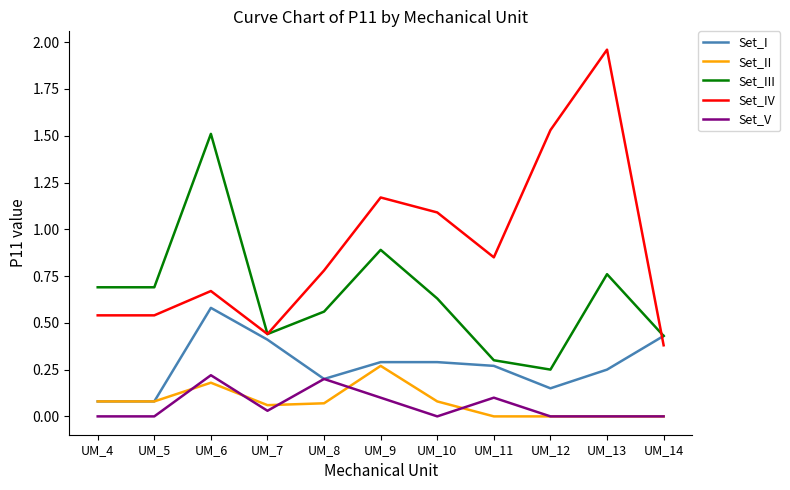

What is the total value across all series at UM_5?

1.4